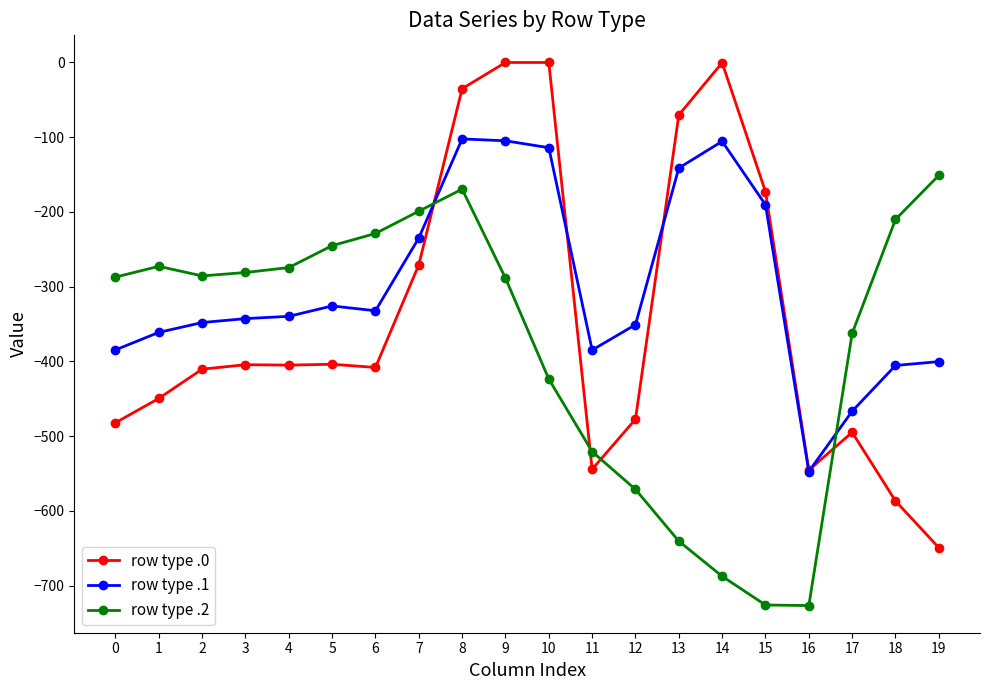

List the series in order of their peak value, lowest first.

row type .2, row type .1, row type .0